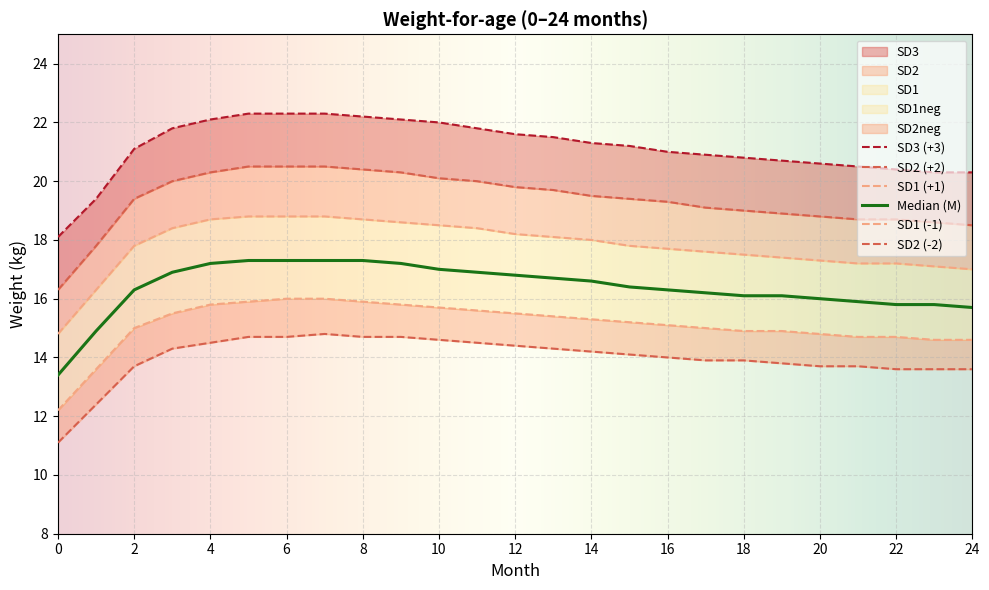

List the series in order of their overall mean, lowest first.

SD2neg, SD1neg, M, SD1, SD2, SD3